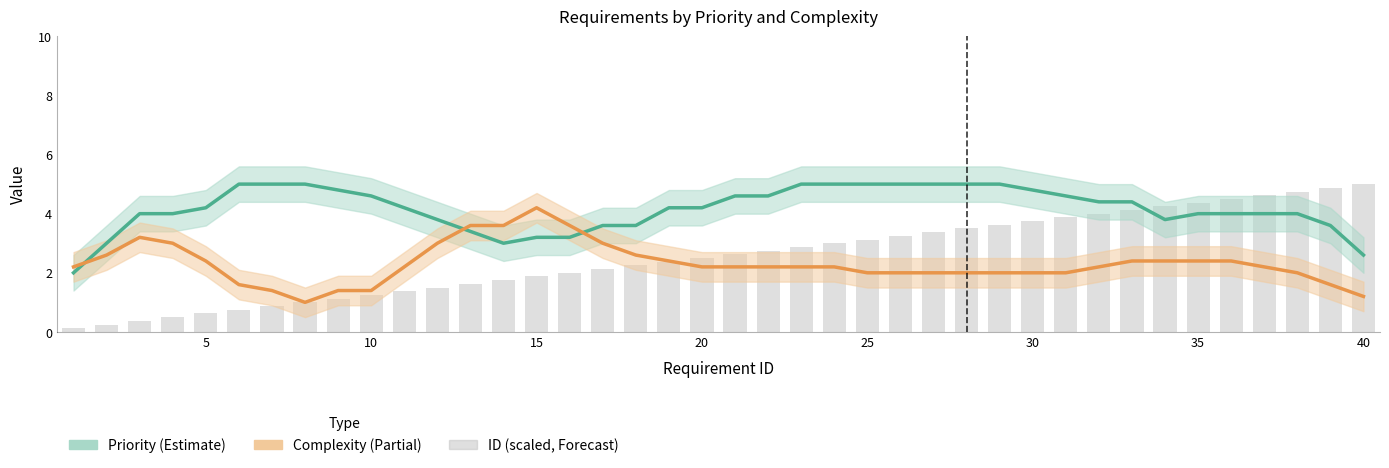

What is the maximum value shown in the chart?

5.0